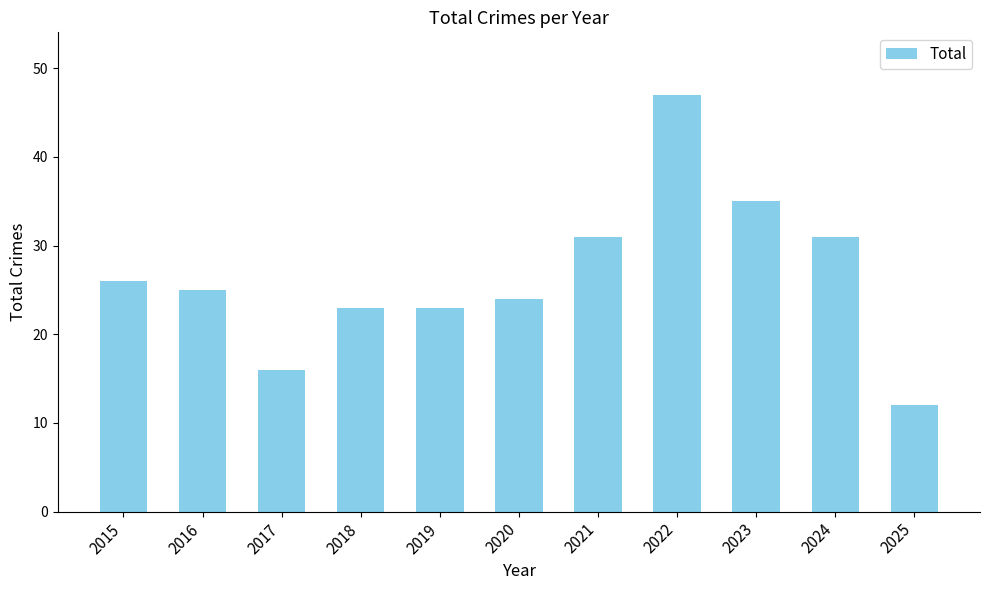

How many bars are there in total?

11